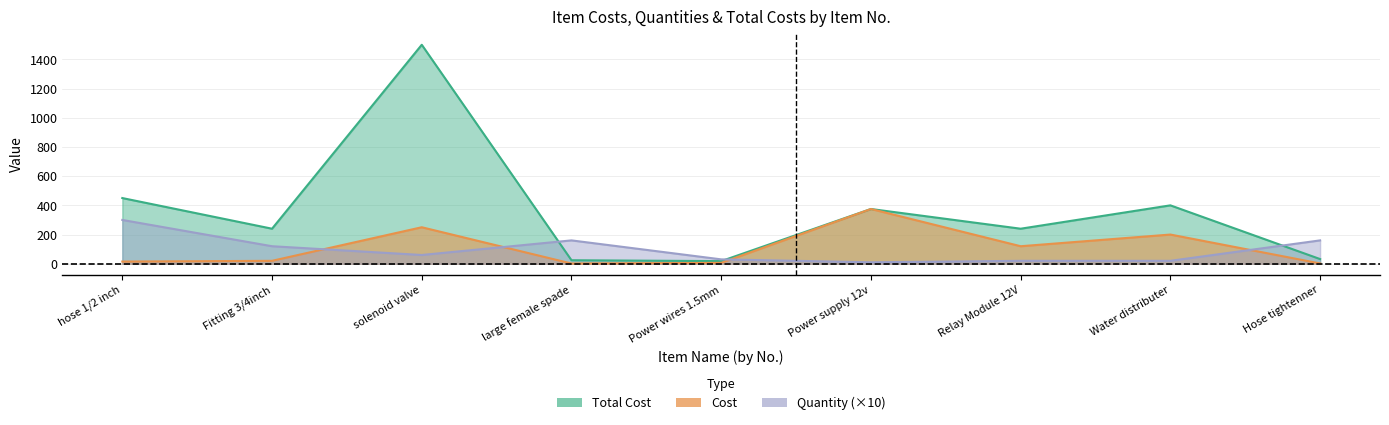

What is the difference between the highest and lowest values at Fitting 3/4inch?

220.0